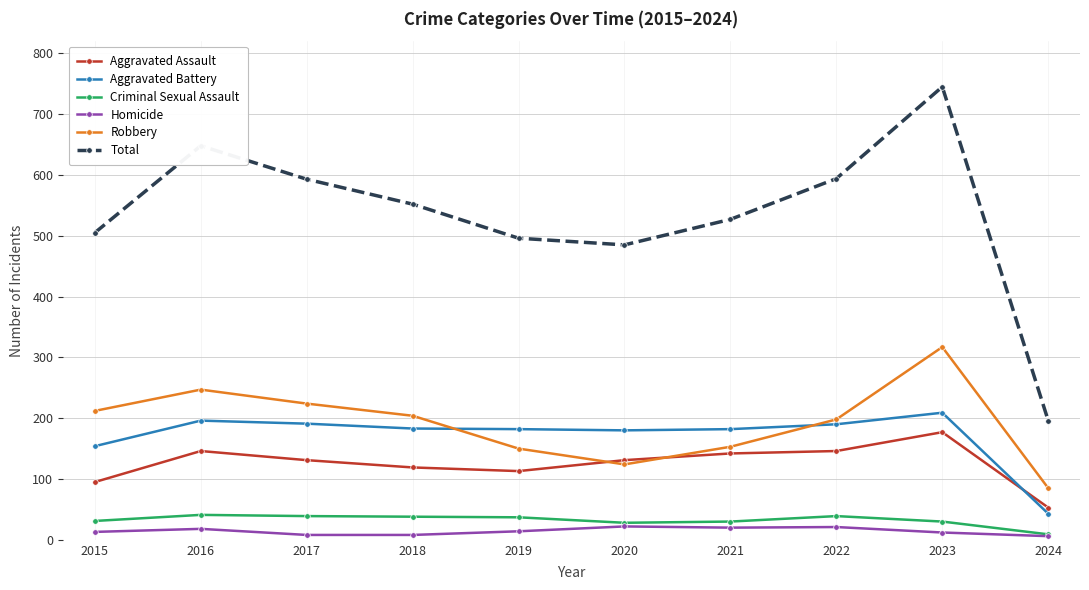

At which category is the sum across all series the highest?

2023